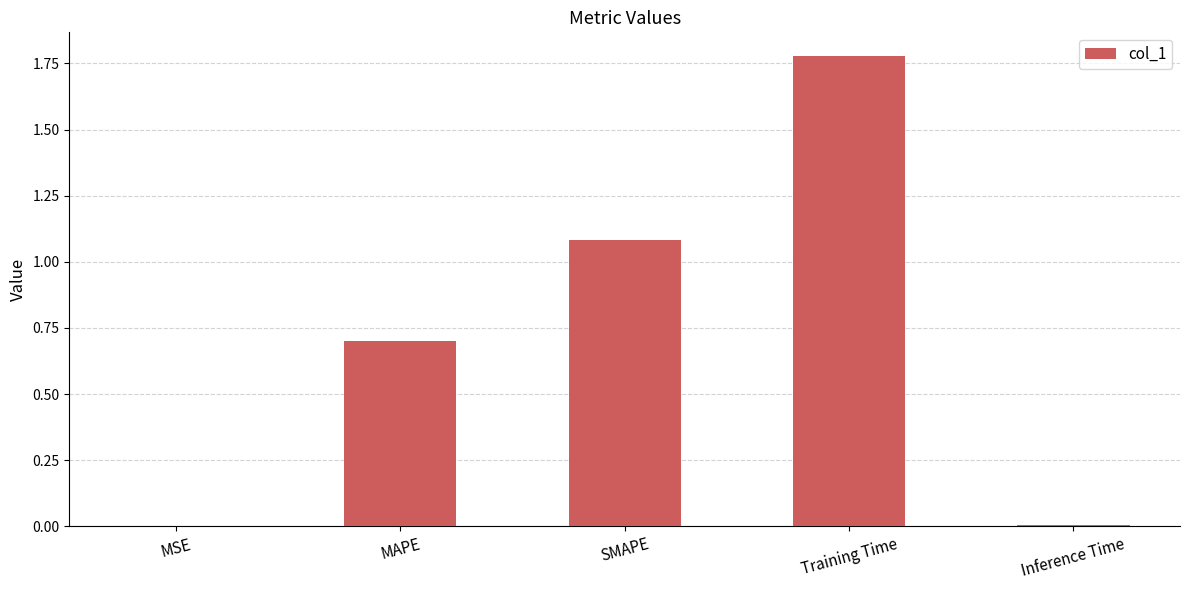

Which label corresponds to the largest value in the chart?

Training Time